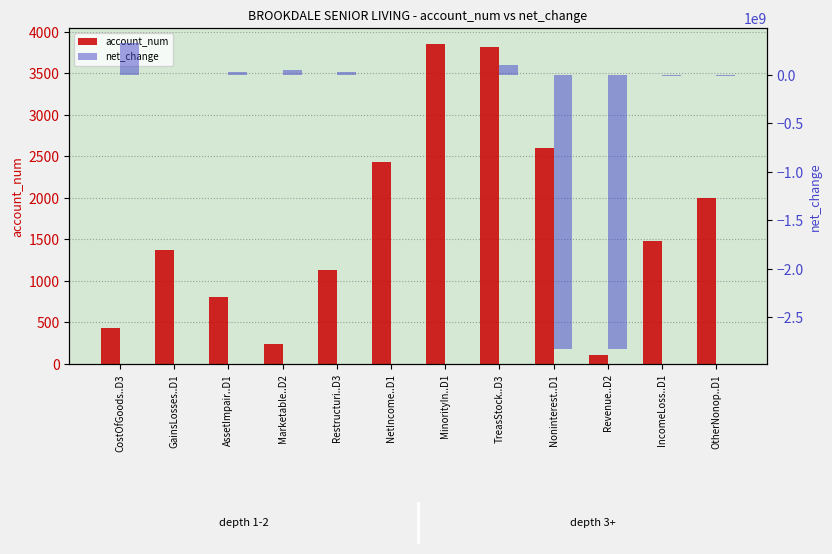

How many bars are there in total?

24